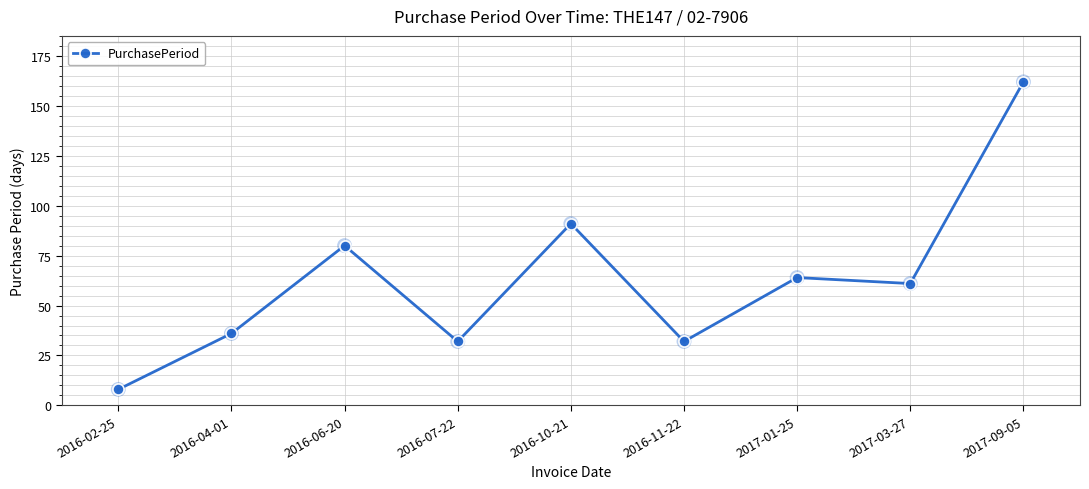

Between 2016-07-22 and 2017-03-27, which is larger?

2017-03-27